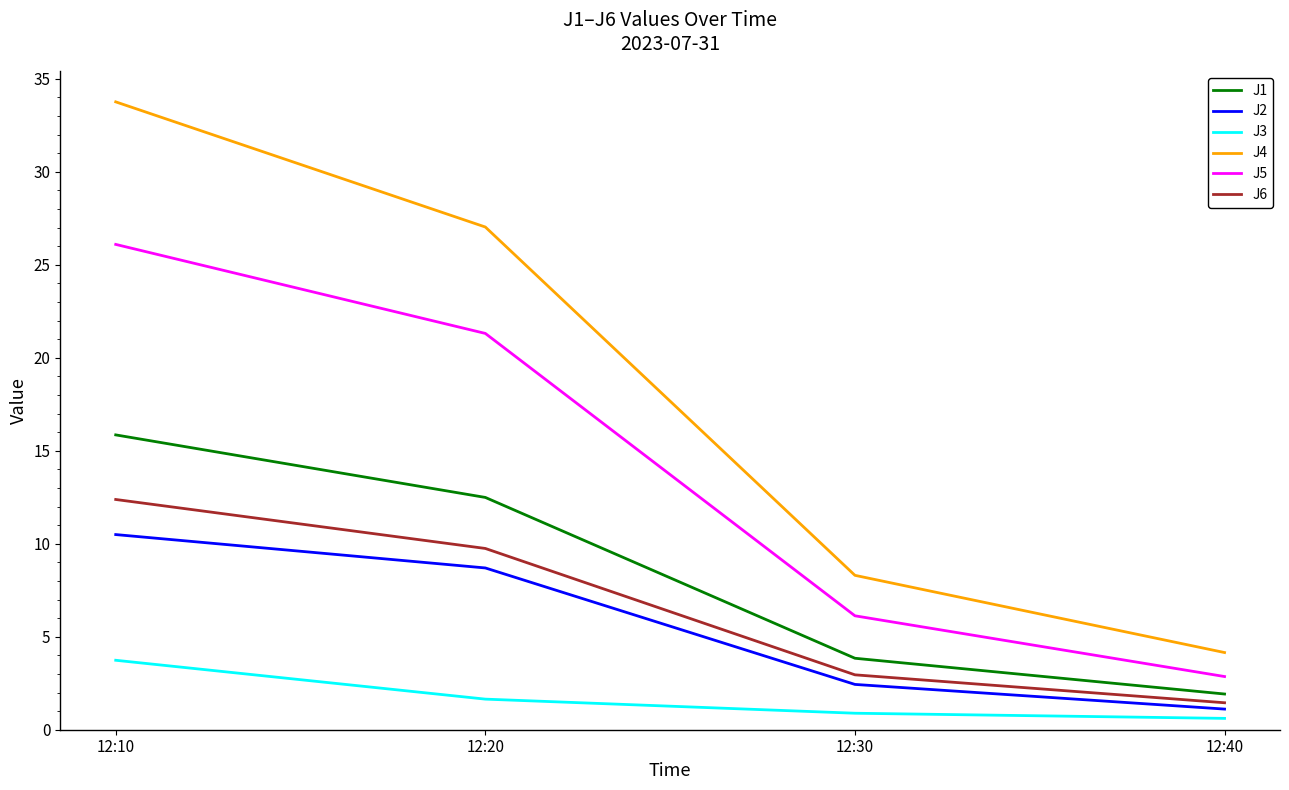

How many values in the J2 series are below 8?

2